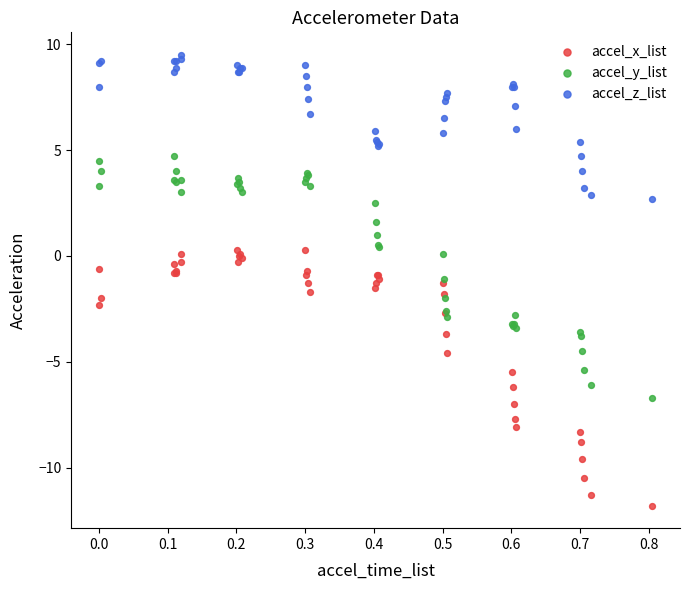

Which series has the widest spread of Y values?

accel_x_list